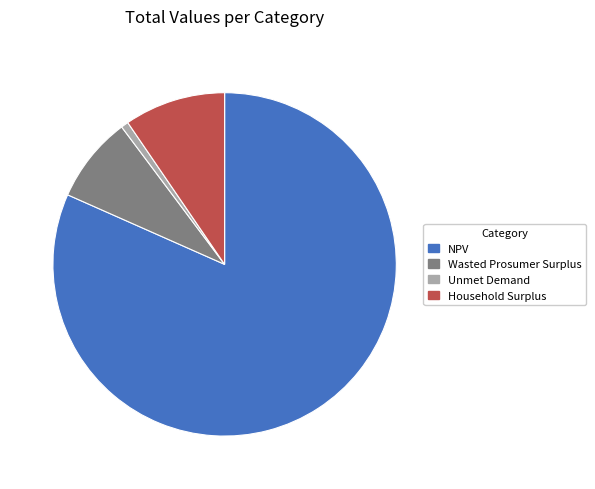

Which slice represents more than half of the pie?

NPV